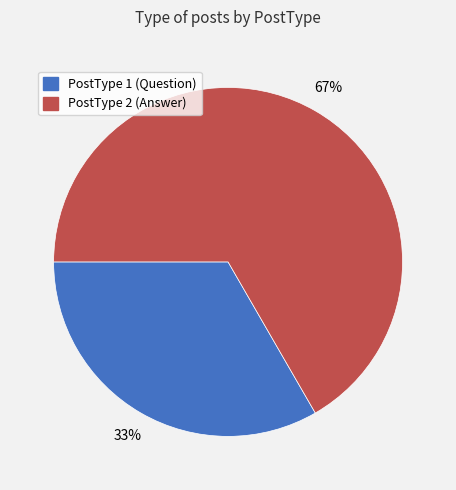

Count the number of slices in the pie.

2